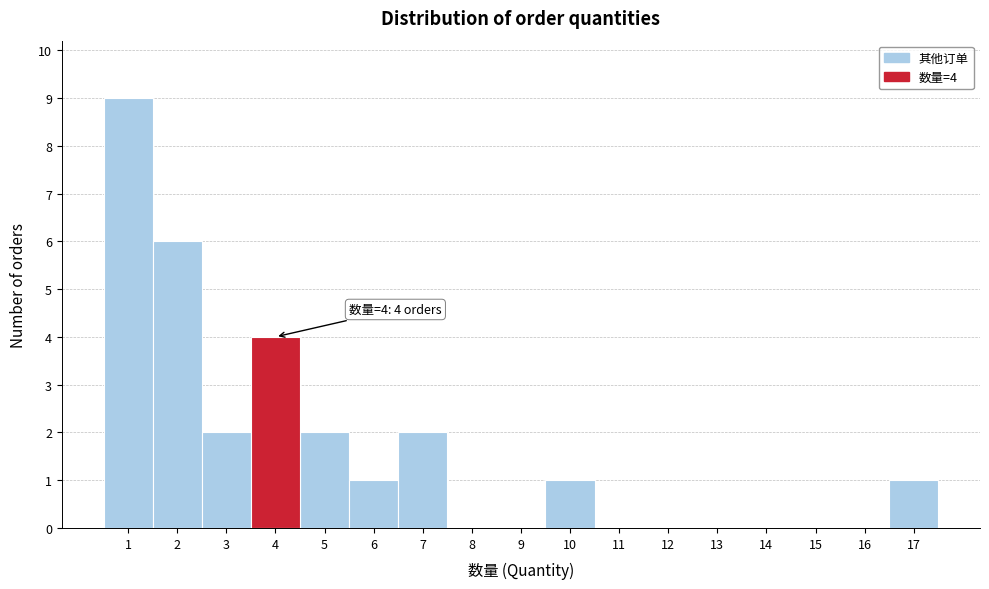

Over which range of the x-axis is the bar tallest?

0.5 to 1.5